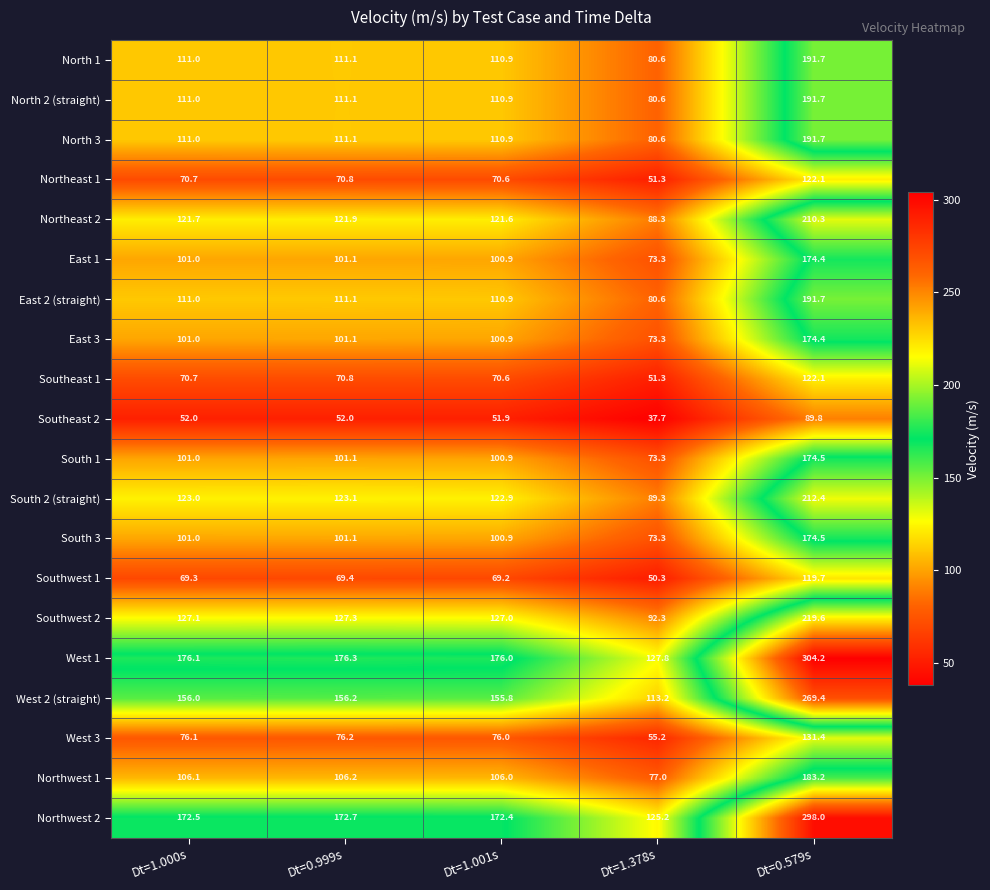

Which series has the widest spread of values?

West 1